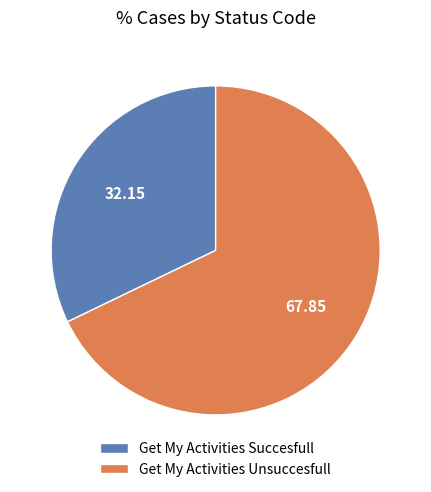

What is the smallest slice in the pie chart?

Get My Activities Succesfull